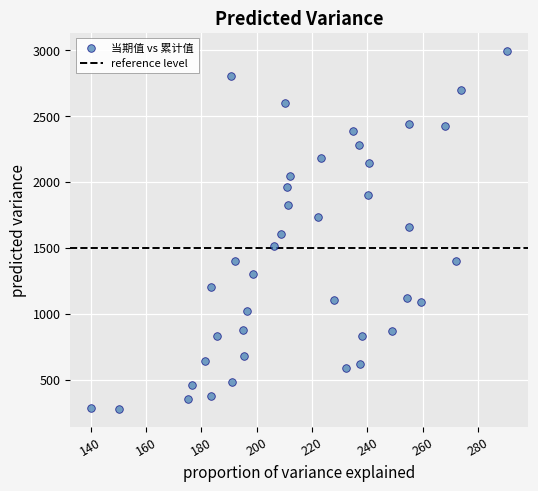

What is the range of X values (max minus min)?

150.4